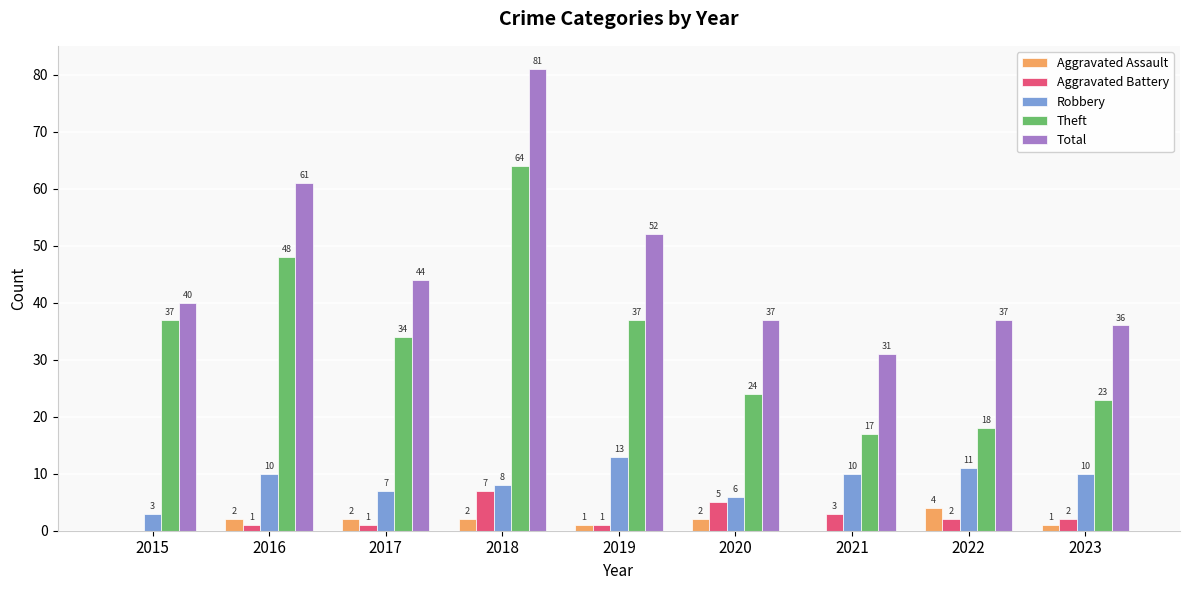

How many Aggravated Battery values are between 1 and 3?

6